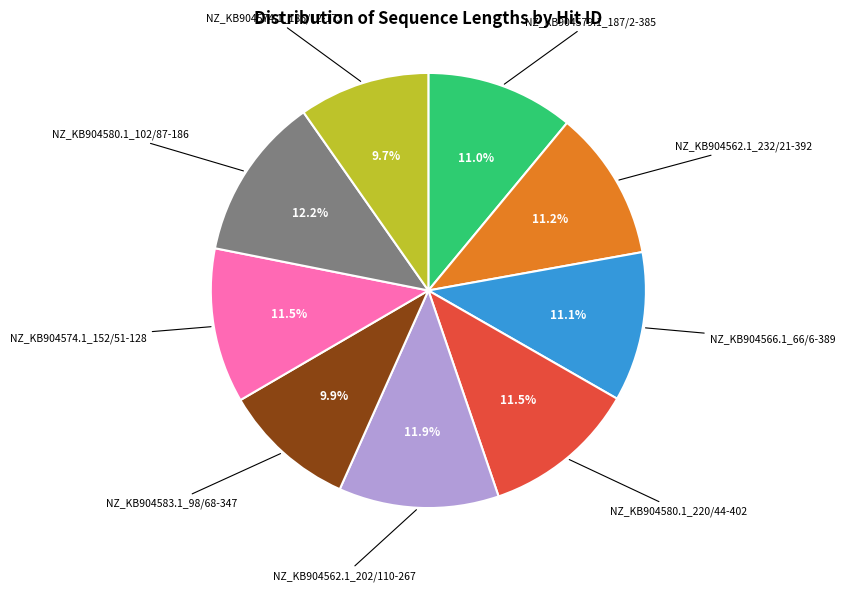

Is there a majority slice in this chart?

No